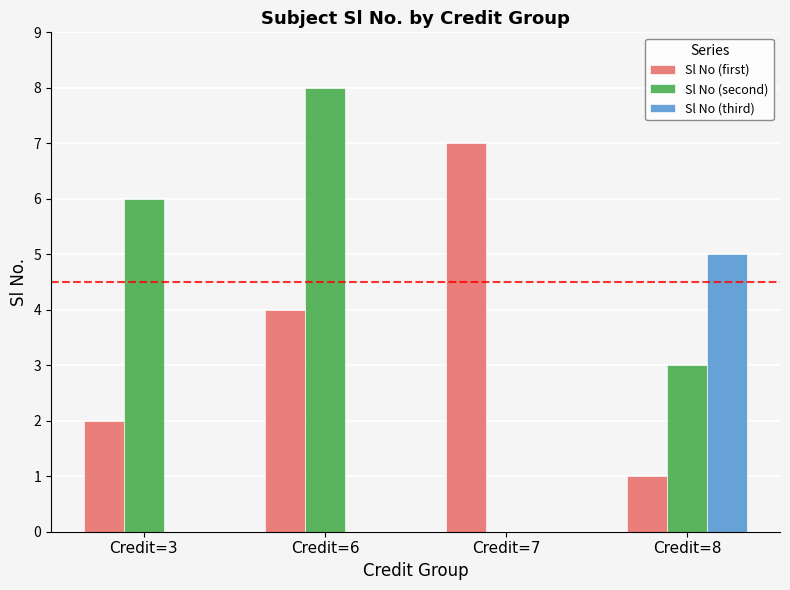

Count the number of categories in the chart.

4